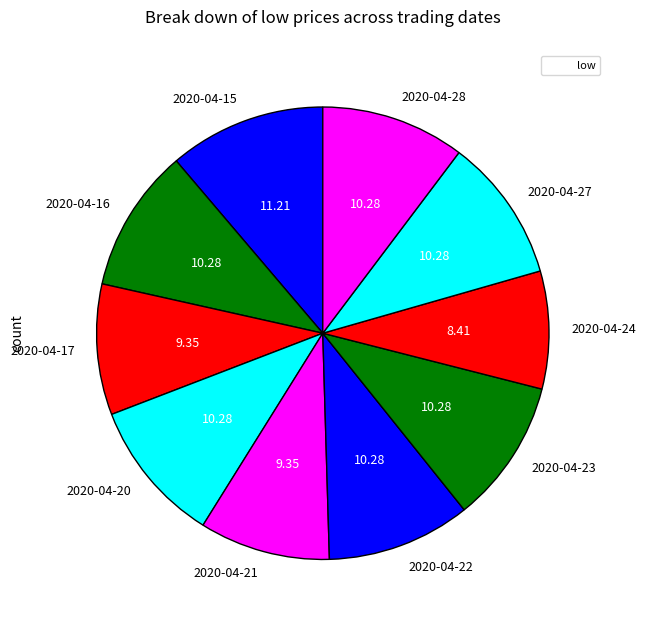

Does any single category account for the majority?

No